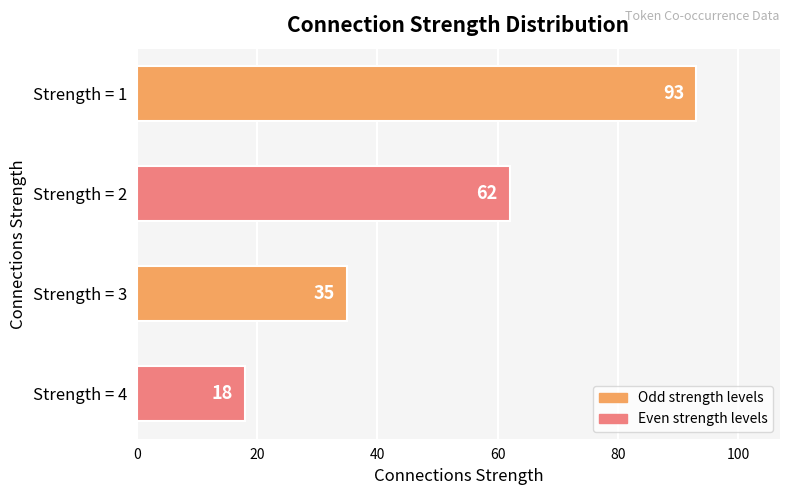

What is the maximum value shown in the chart?

93